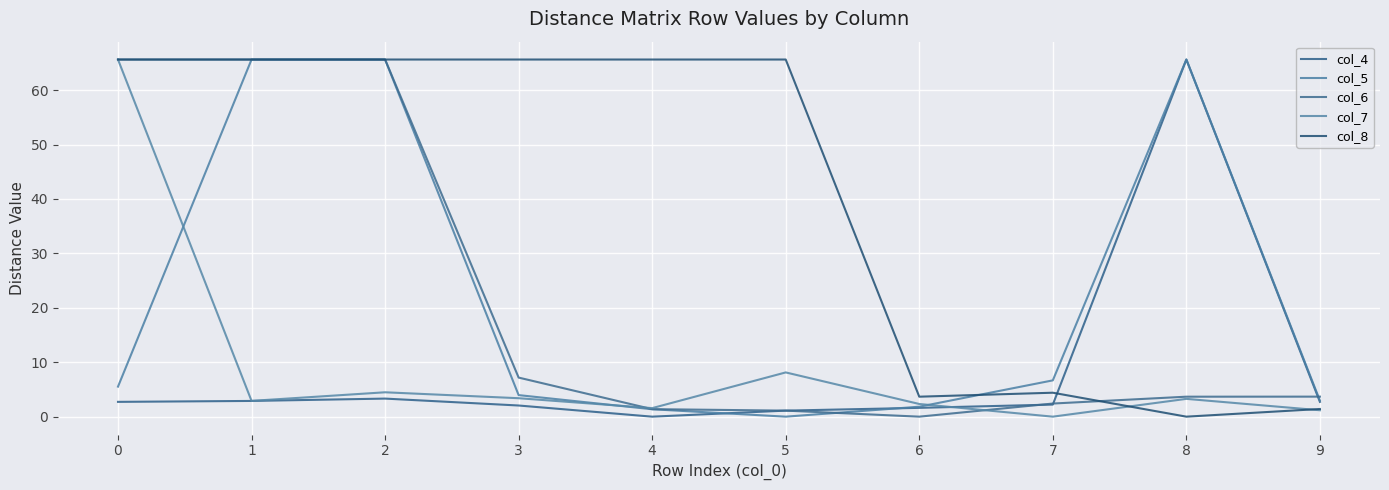

Is it true that col_4 equals 3.8 at 0?

False